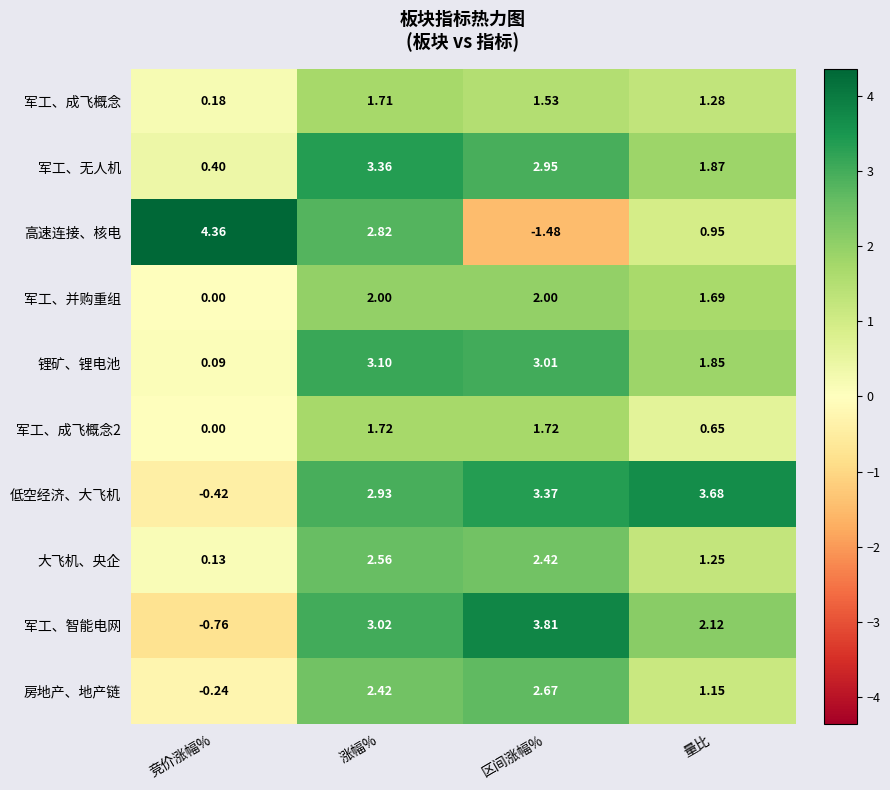

List the series in order of their peak value, highest first.

高速连接、核电, 军工、智能电网, 低空经济、大飞机, 军工、无人机, 锂矿、锂电池, 房地产、地产链, 大飞机、央企, 军工、并购重组, 军工、成飞概念2, 军工、成飞概念